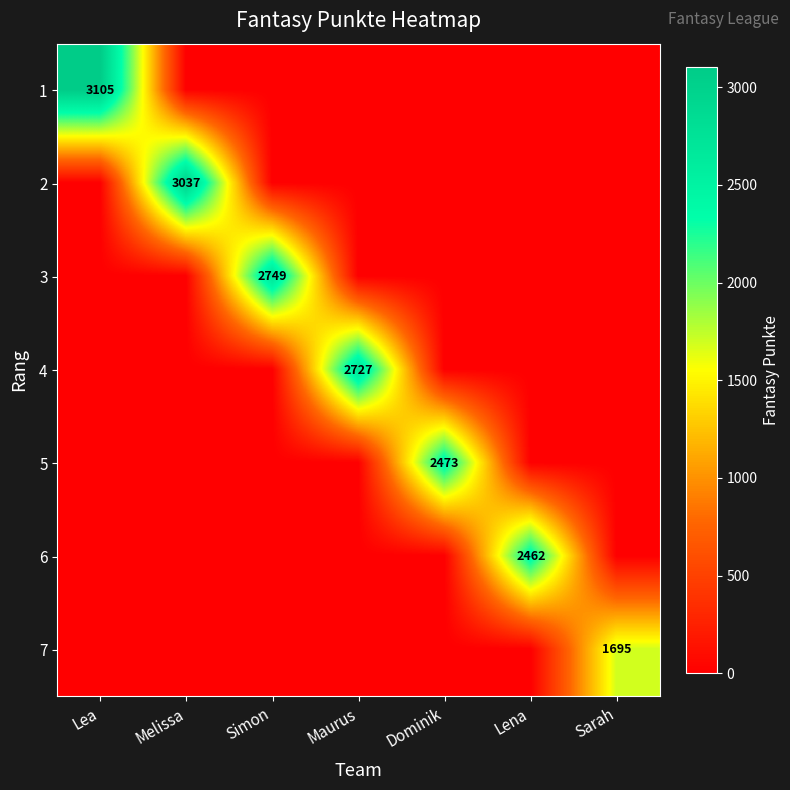

Is it true that 7 equals 1695 at Sarah?

True